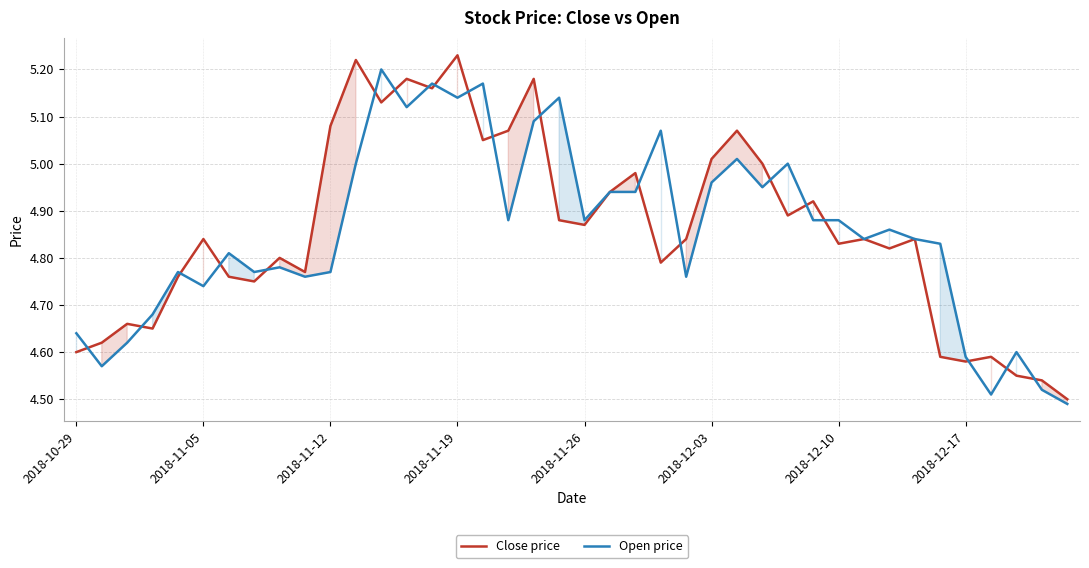

Is it true that Close price equals 7.9 at 2018-11-26?

False